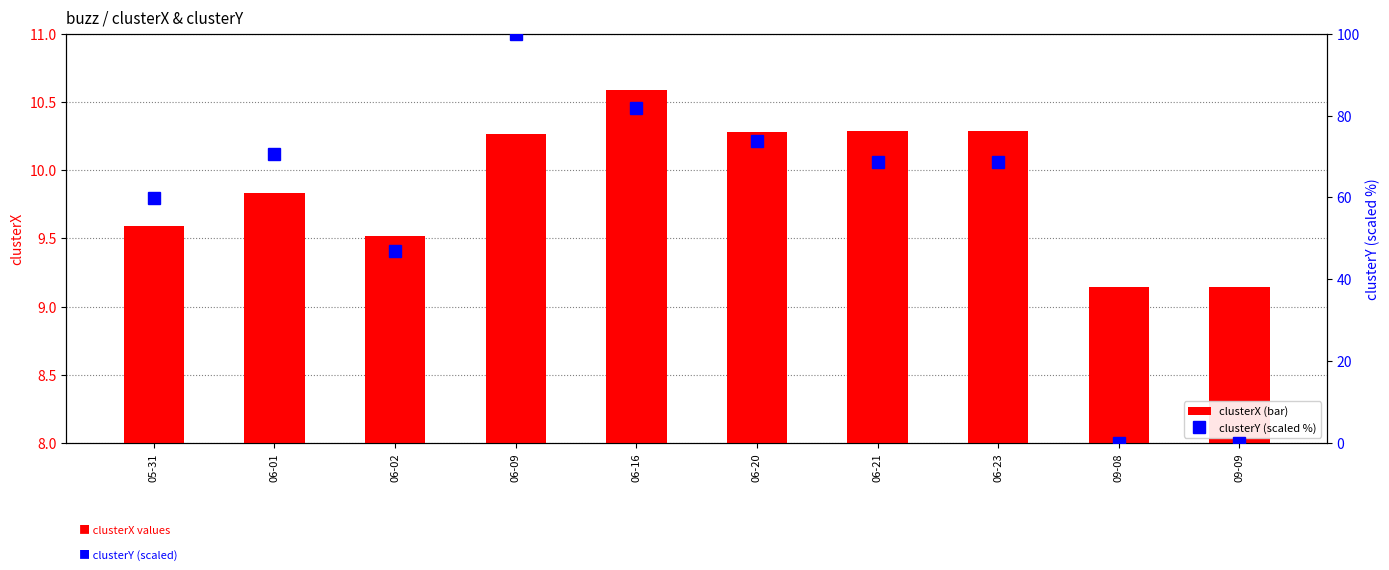

Reading left to right, transcribe all the data shown in this chart.

clusterX: 9.6	9.8	9.5	10.3	10.6	10.3	10.3	10.3	9.1	9.1
clusterY: 59.8	70.5	46.8	100.0	81.7	73.7	68.6	68.6	0.0	0.0